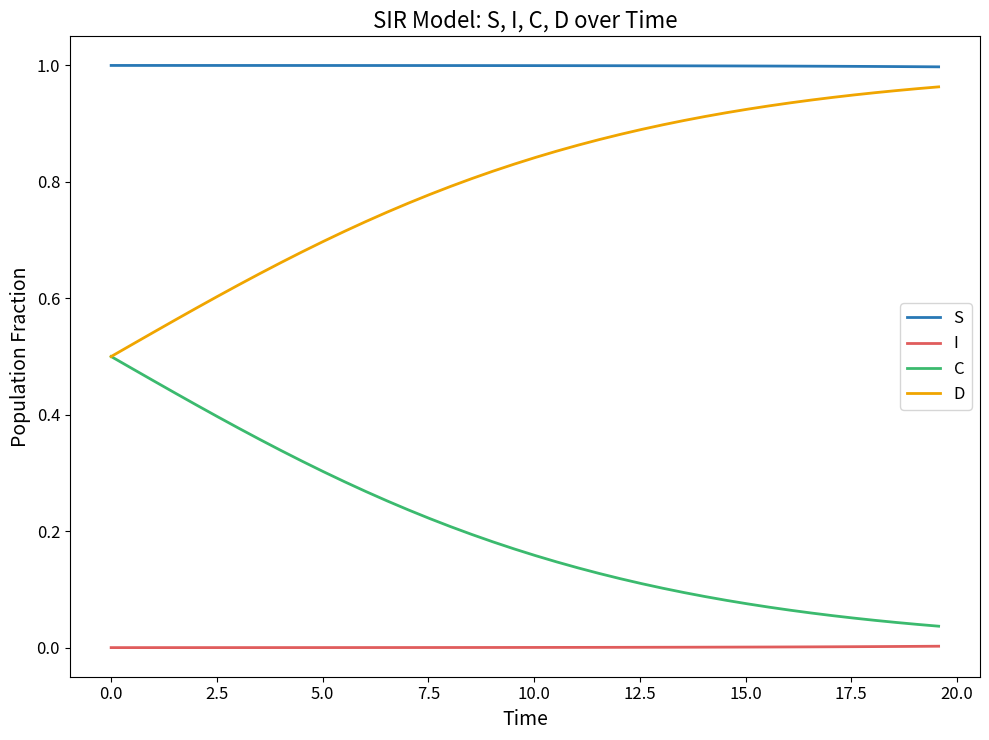

Rank the series by their average value, from highest to lowest.

S, D, C, I